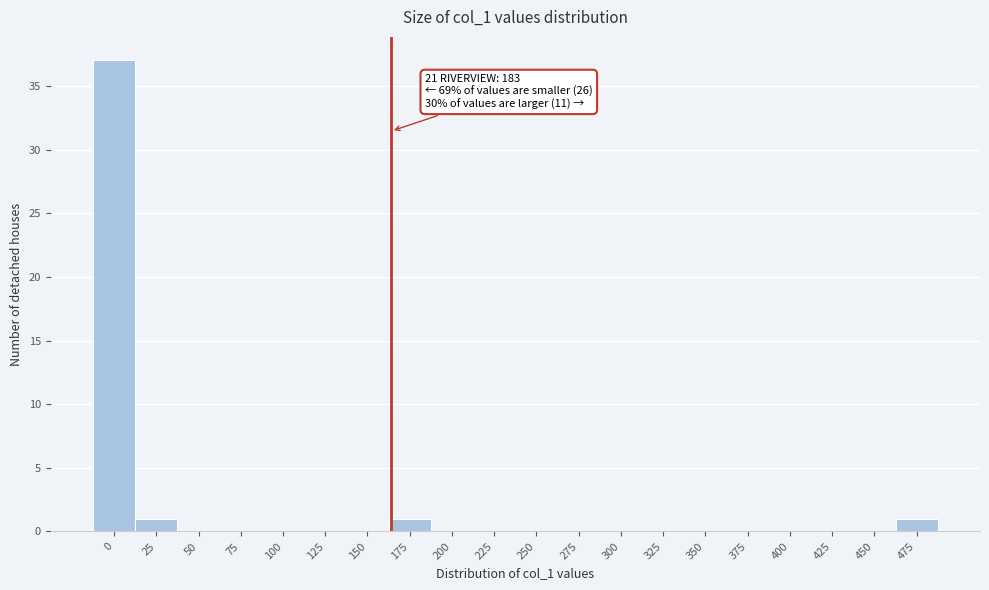

Reading right to left, transcribe all the data shown in this chart.

475=1	450=0	425=0	400=0	375=0	350=0	325=0	300=0	275=0	250=0	225=0	200=0	175=1	150=0	125=0	100=0	75=0	50=0	25=1	0=37